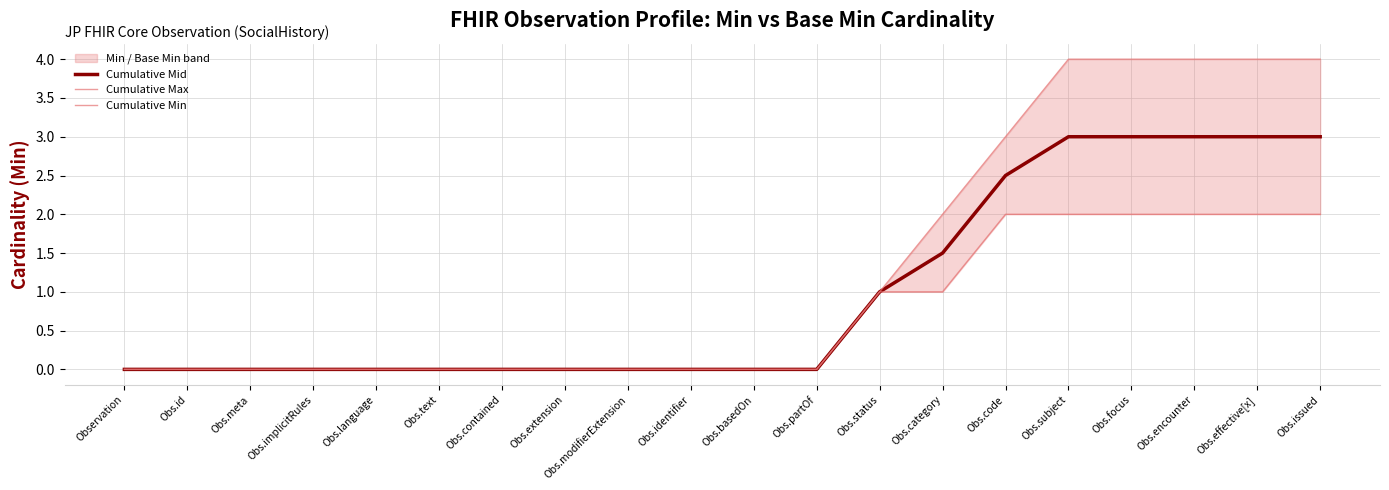

True or false: Cumulative Min and Cumulative Max intersect in this chart.

False